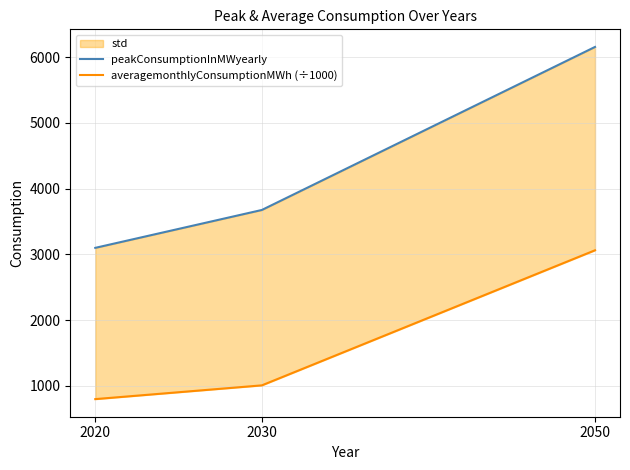

Reading right to left, extract all data points from this chart.

peakConsumptionInMWyearly: 6155.0	3676.0	3100.0
averagemonthlyConsumptionMWh (÷1000): 3063.1	1009.1	800.0